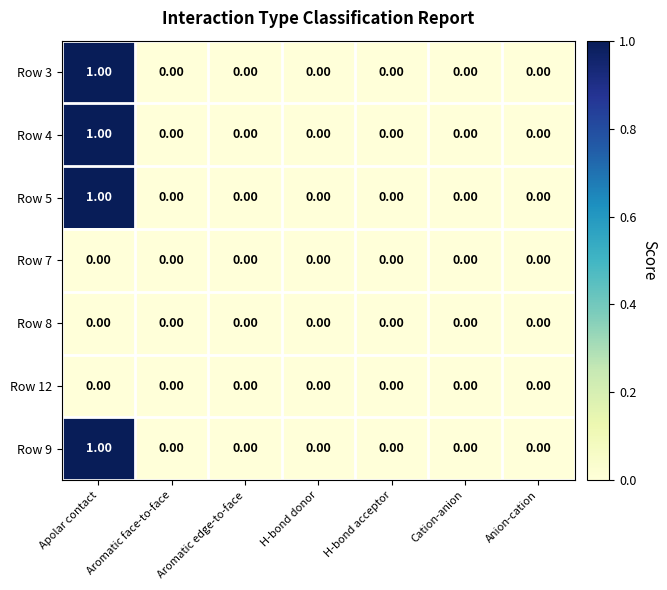

At which category is the sum across all series the highest?

Apolar contact